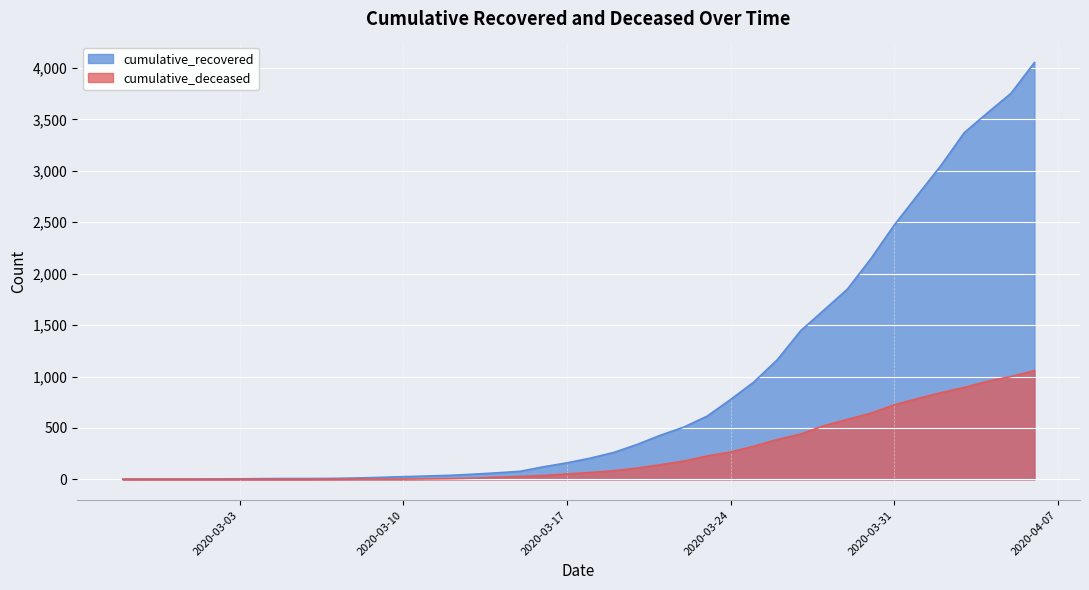

What is the total value across all series at 2020-03-01?

3